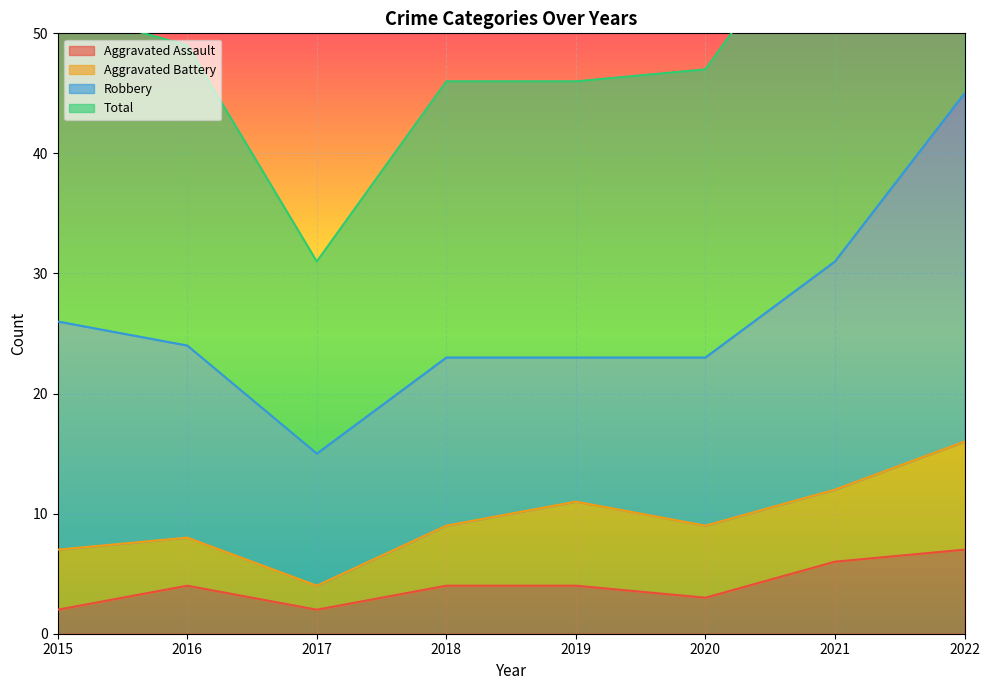

What is the difference between the Total values at 2017 and 2019?

15